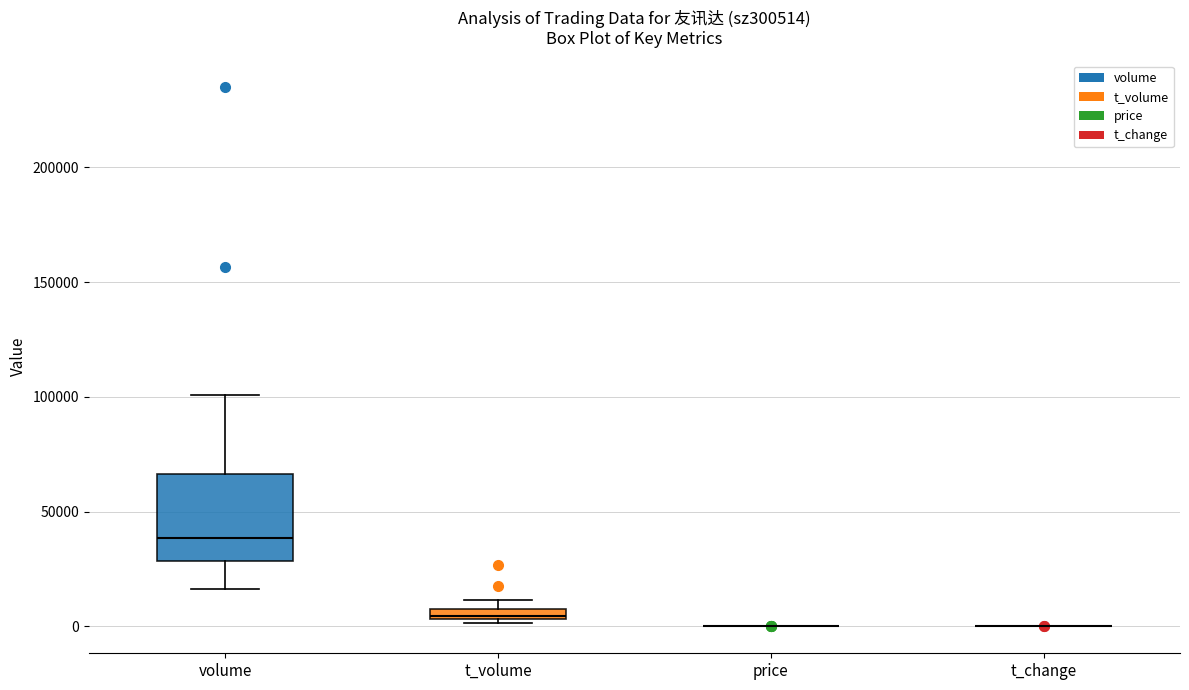

Comparing the boxes themselves (not the whiskers), which one is the tallest?

volume